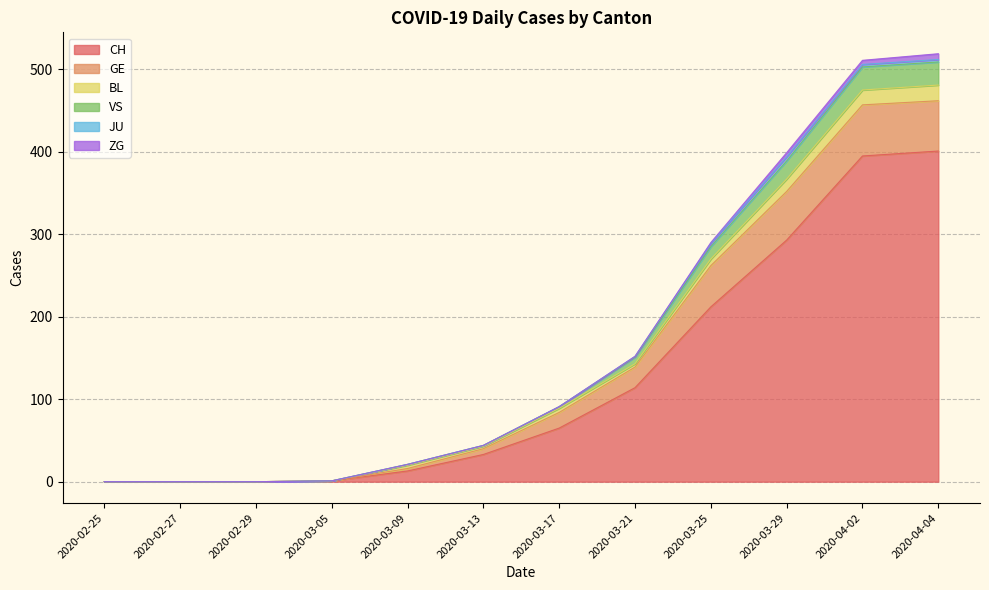

What is the highest value of the CH series?

401